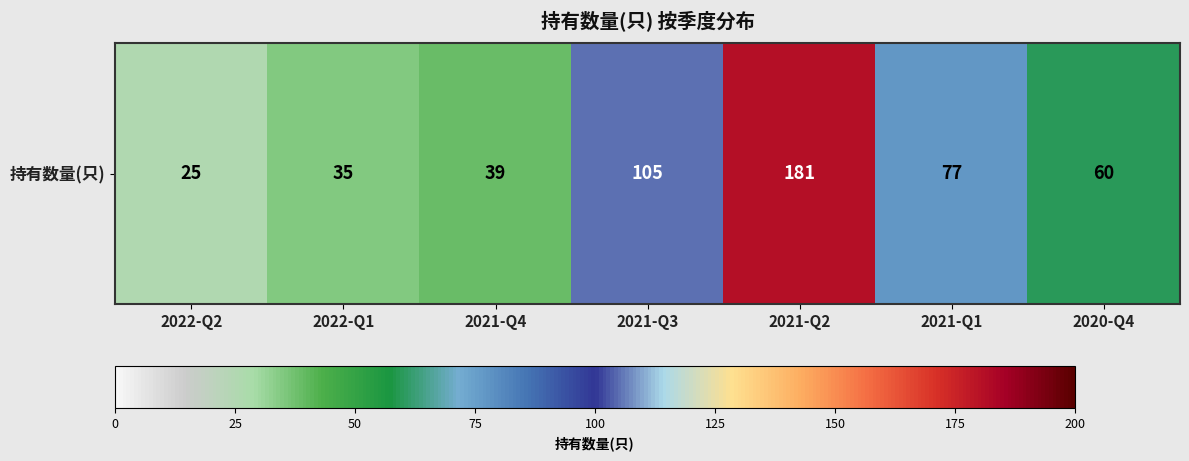

List the labels in order of value, smallest first.

2022-Q2, 2022-Q1, 2021-Q4, 2020-Q4, 2021-Q1, 2021-Q3, 2021-Q2